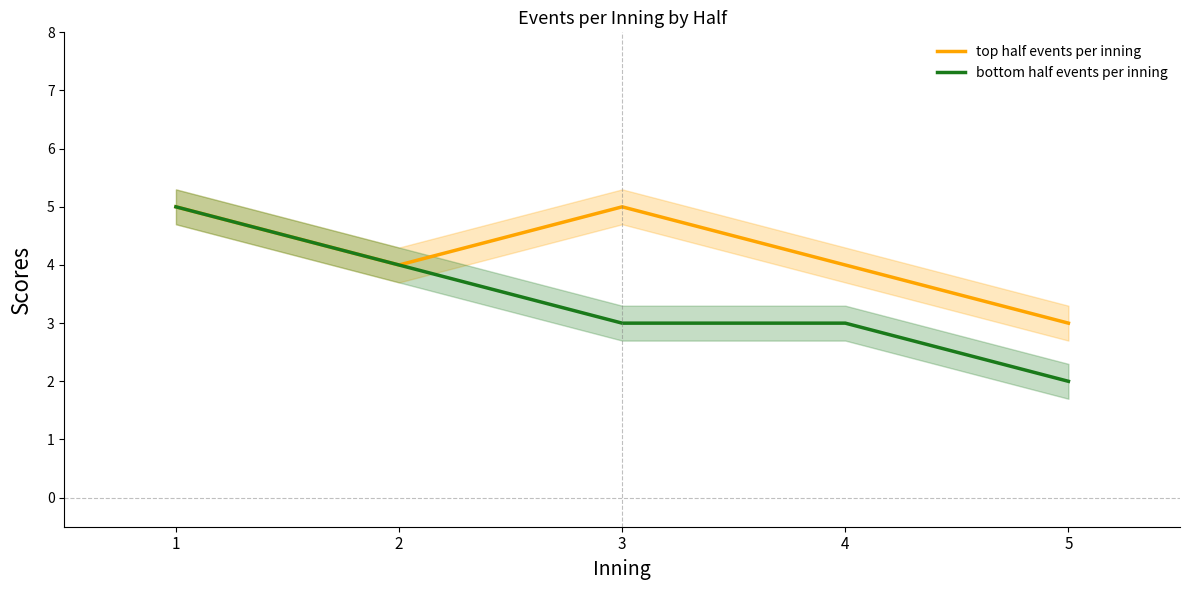

What value does the top half events per inning series have at 2?

4